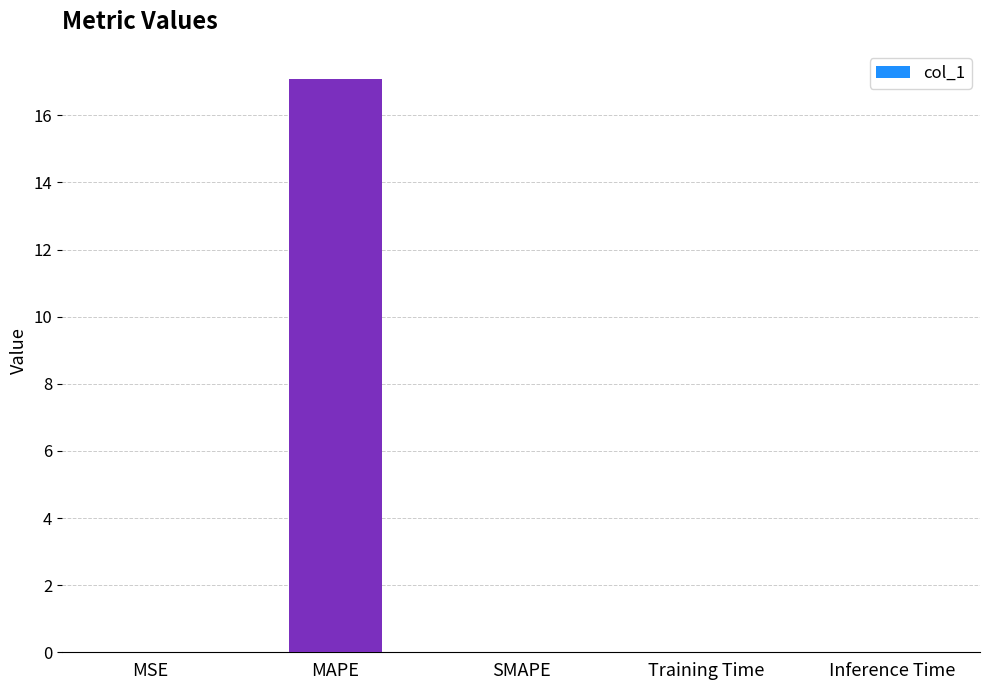

Is it true that the value at Inference Time is 0.0?

True